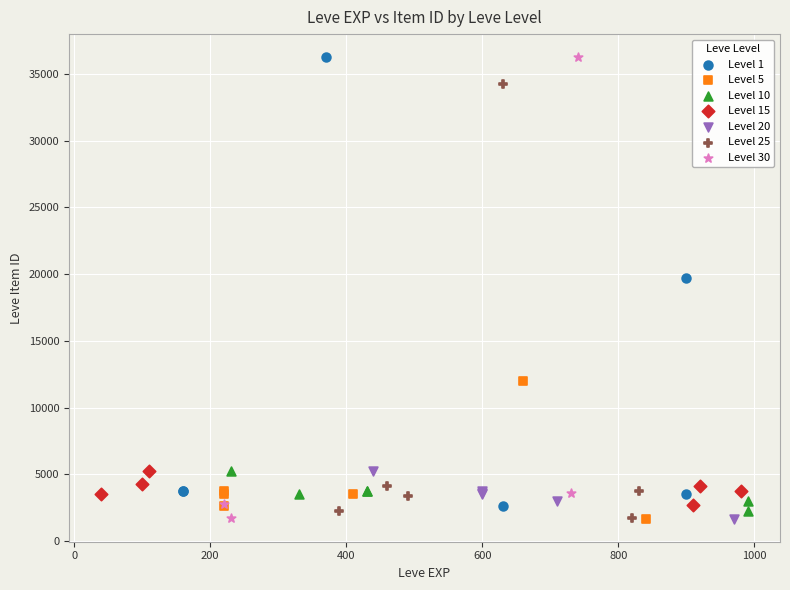

What are all the series names shown in the legend?

Level 1, Level 5, Level 10, Level 15, Level 20, Level 25, Level 30